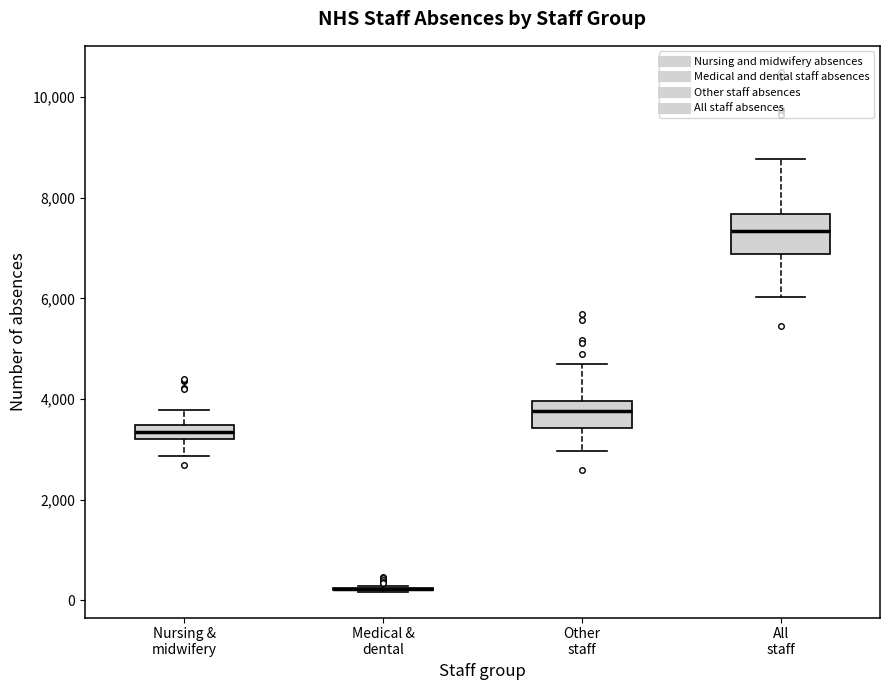

Comparing the boxes themselves (not the whiskers), which one is the tallest?

All staff